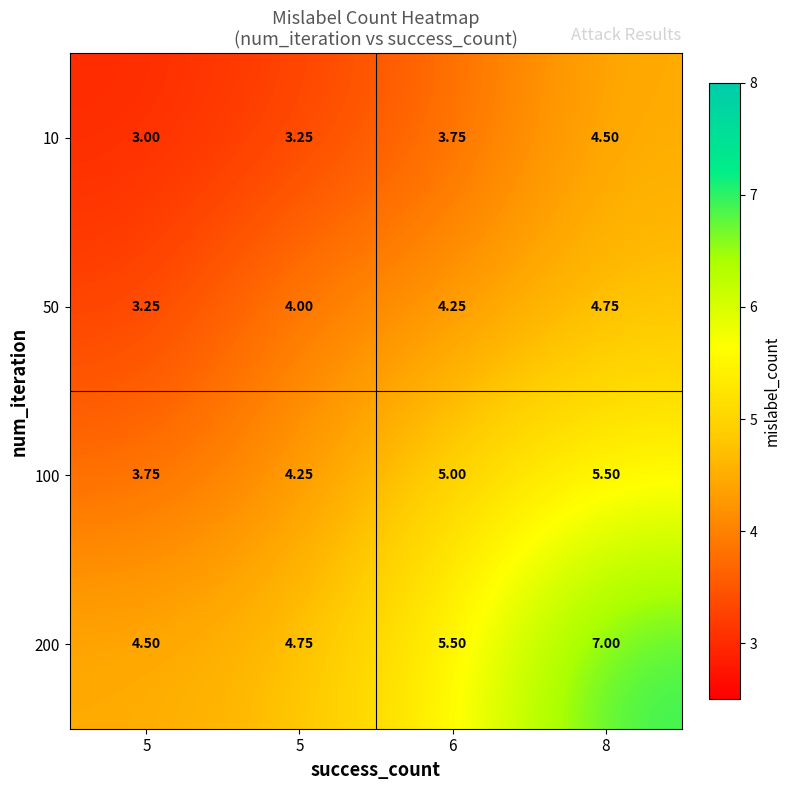

Which series changed the most between 6 and 8?

200